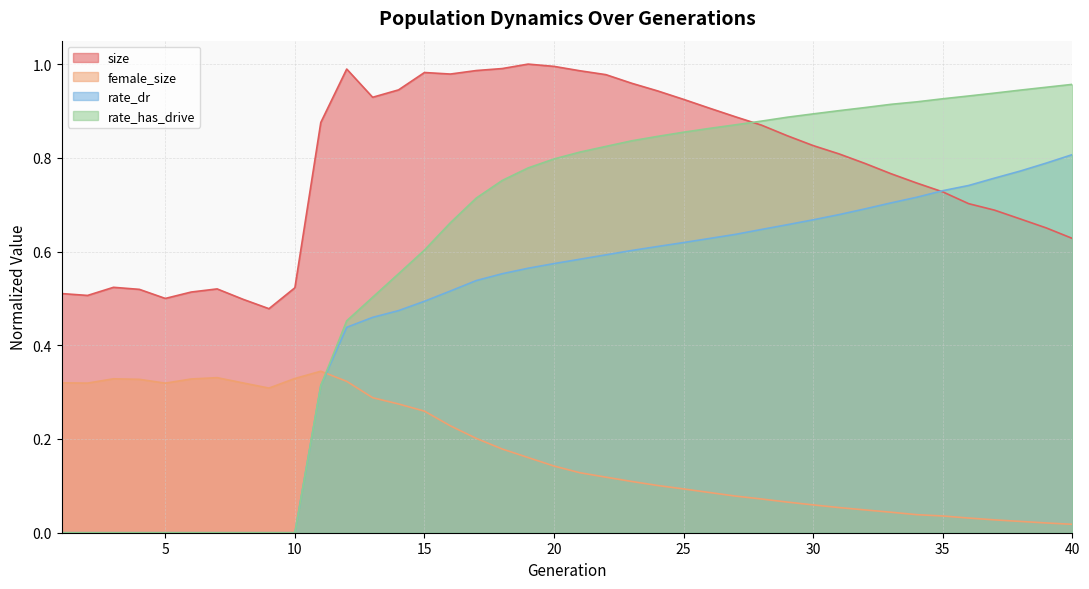

At which category does size reach its first local peak?

3